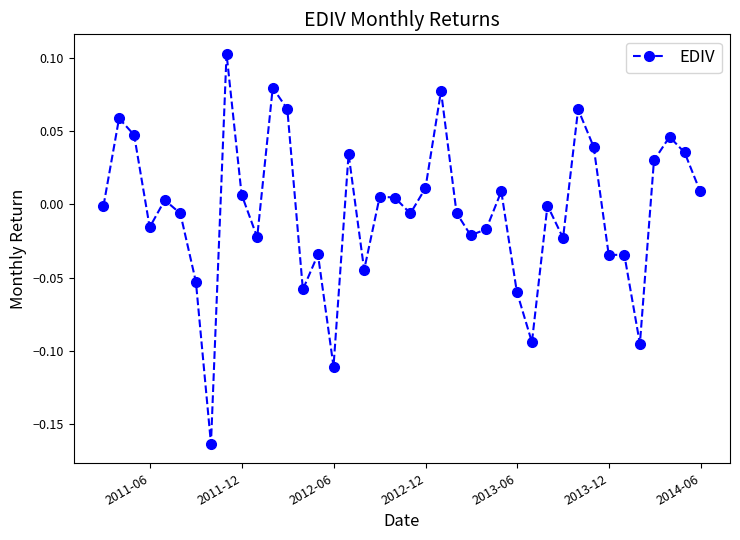

What is the difference between the maximum and minimum values?

0.3